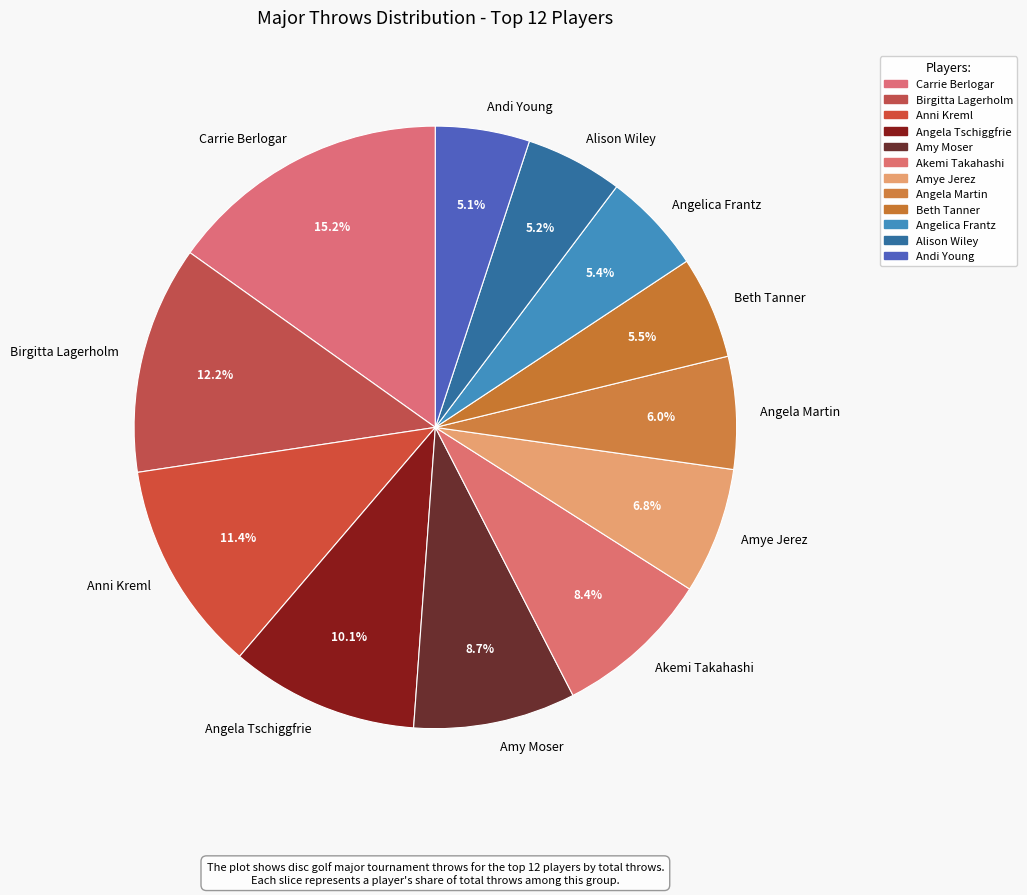

What is the largest slice in the pie chart?

Carrie Berlogar